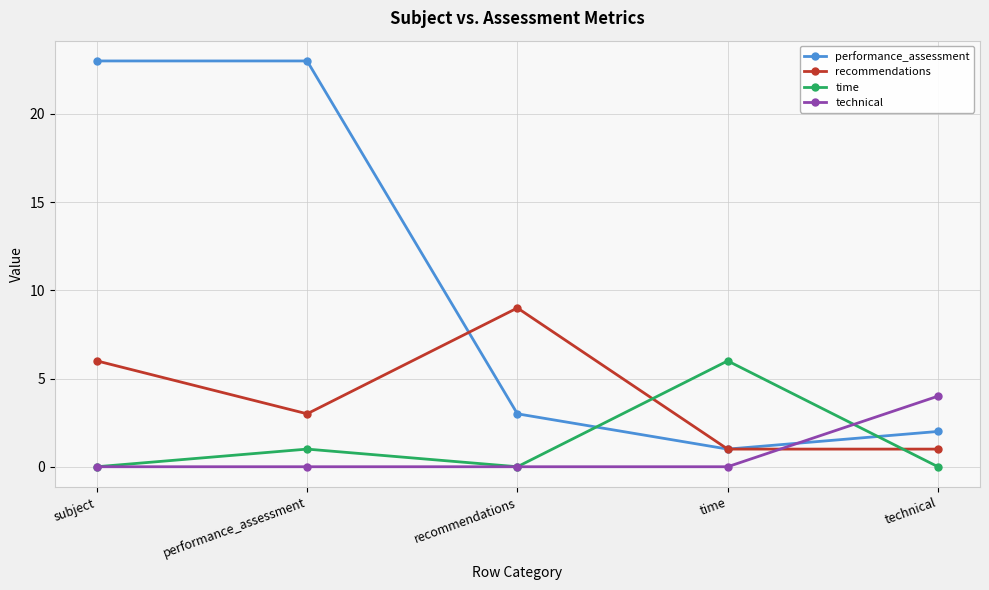

What are all the series names shown in the legend?

performance_assessment, recommendations, time, technical